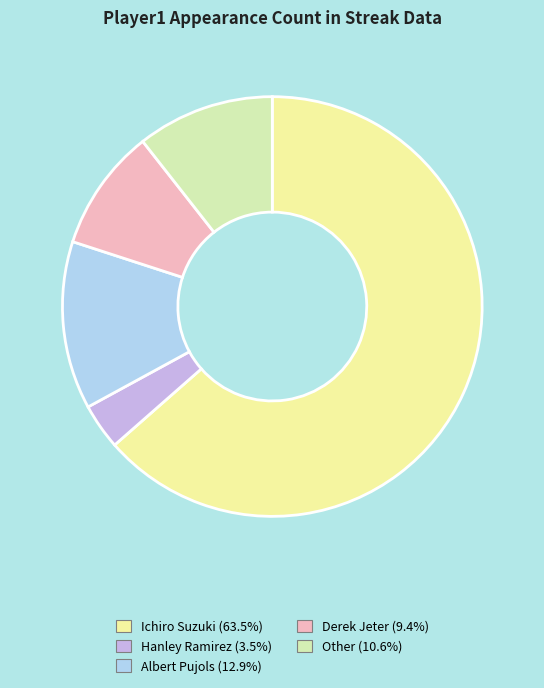

Does Ichiro Suzuki account for over 50% of the chart?

Yes